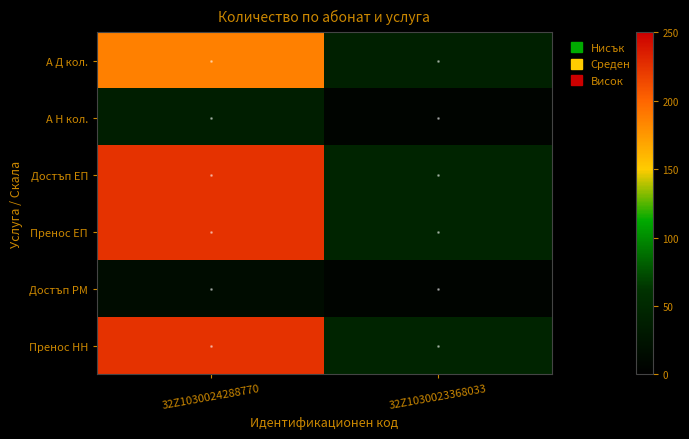

Reading left to right, extract all data points from this chart.

А Д кол.: 32Z1030024288770=187	32Z1030023368033=40
А Н кол.: 32Z1030024288770=38	32Z1030023368033=5
Достъп ЕП: 32Z1030024288770=225	32Z1030023368033=45
Пренос ЕП: 32Z1030024288770=225	32Z1030023368033=45
Достъп РМ: 32Z1030024288770=15	32Z1030023368033=6
Пренос НН: 32Z1030024288770=225	32Z1030023368033=45